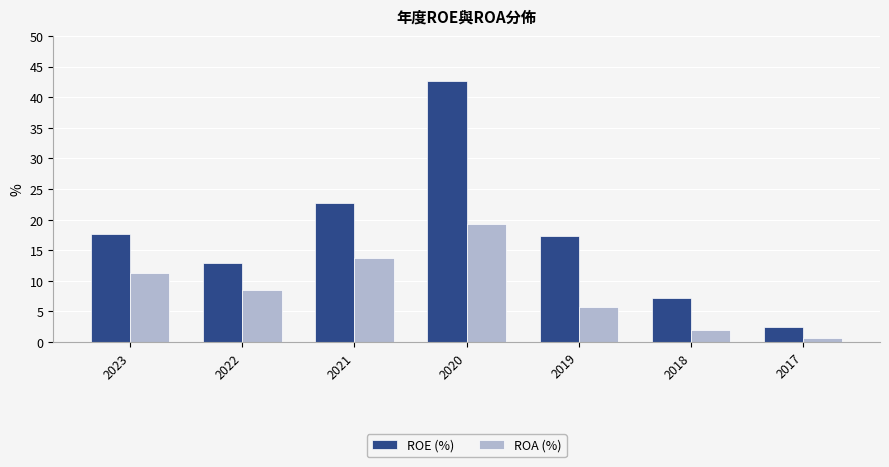

What is the total value across all series at 2022?

21.4